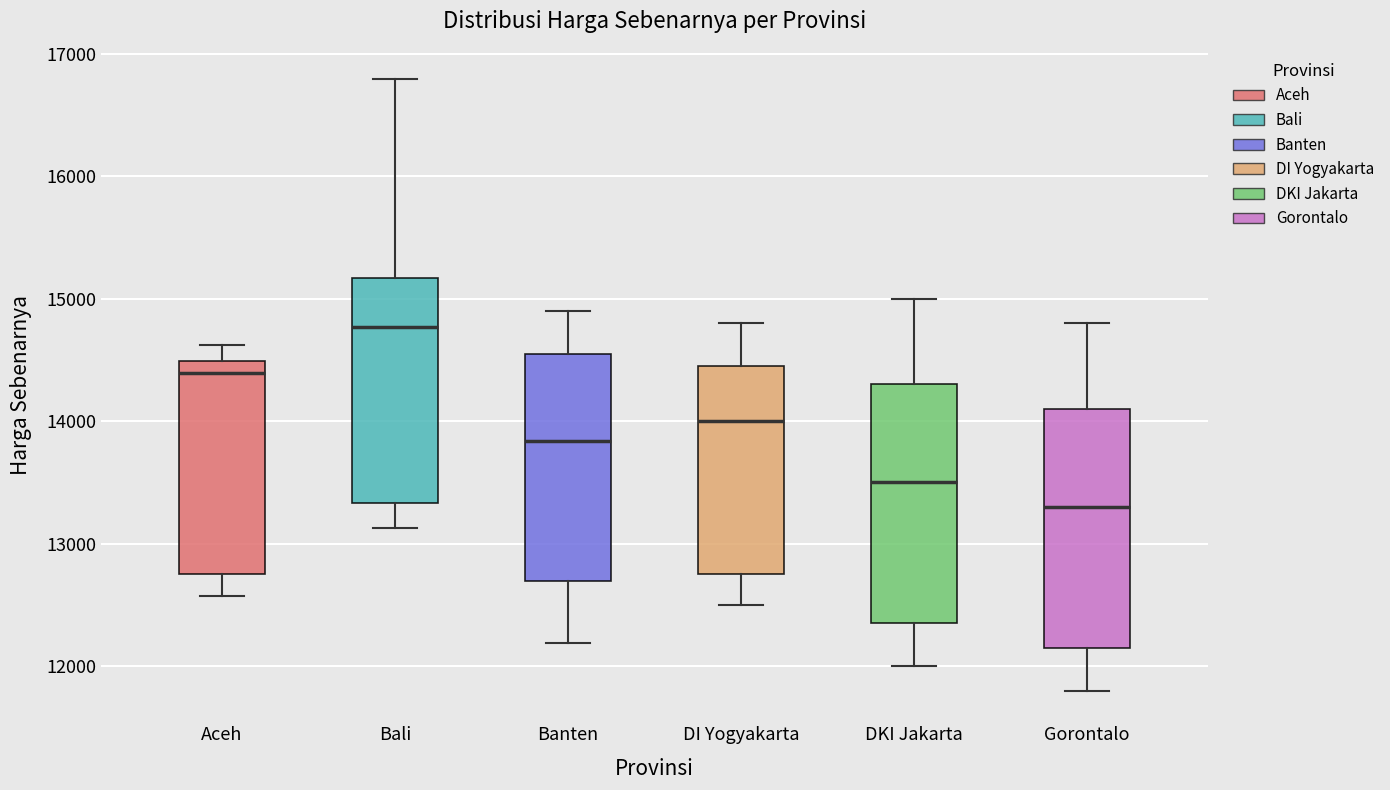

Reading left to right, read every box against the y-axis: the position of its median line, the range the box covers, and the ends of its whiskers. The values are not printed on the chart, so give them approximately, as read against the axis.

Aceh: median 14400, box 12800 to 14500, whiskers 12600 to 14600
Bali: median 14800, box 13300 to 15200, whiskers 13100 to 16800
Banten: median 13800, box 12700 to 14600, whiskers 12200 to 14900
DI Yogyakarta: median 14000, box 12800 to 14500, whiskers 12500 to 14800
DKI Jakarta: median 13500, box 12400 to 14300, whiskers 12000 to 15000
Gorontalo: median 13300, box 12200 to 14100, whiskers 11800 to 14800